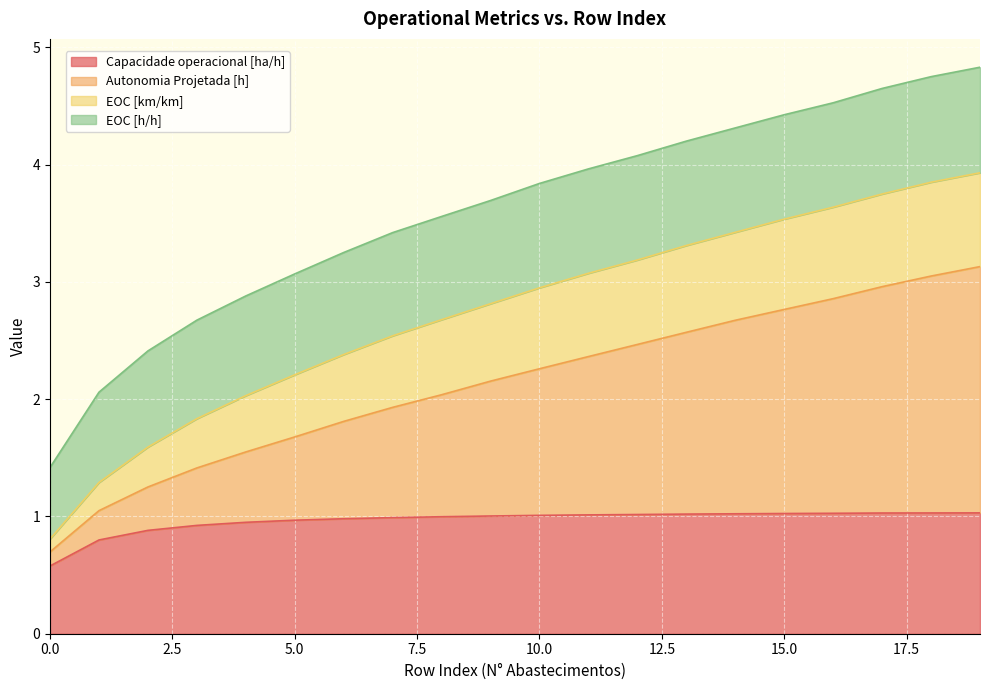

True or false: Capacidade operacional [ha/h] has a value of 1.0 at 15.0.

True